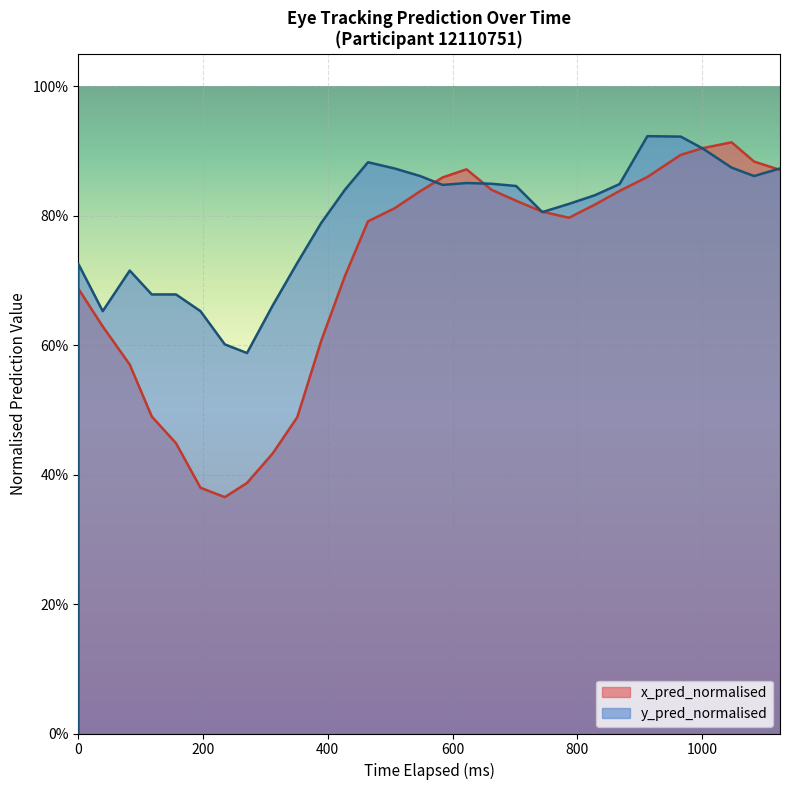

True or false: y_pred_normalised has a value of 1.3 at 29.

False